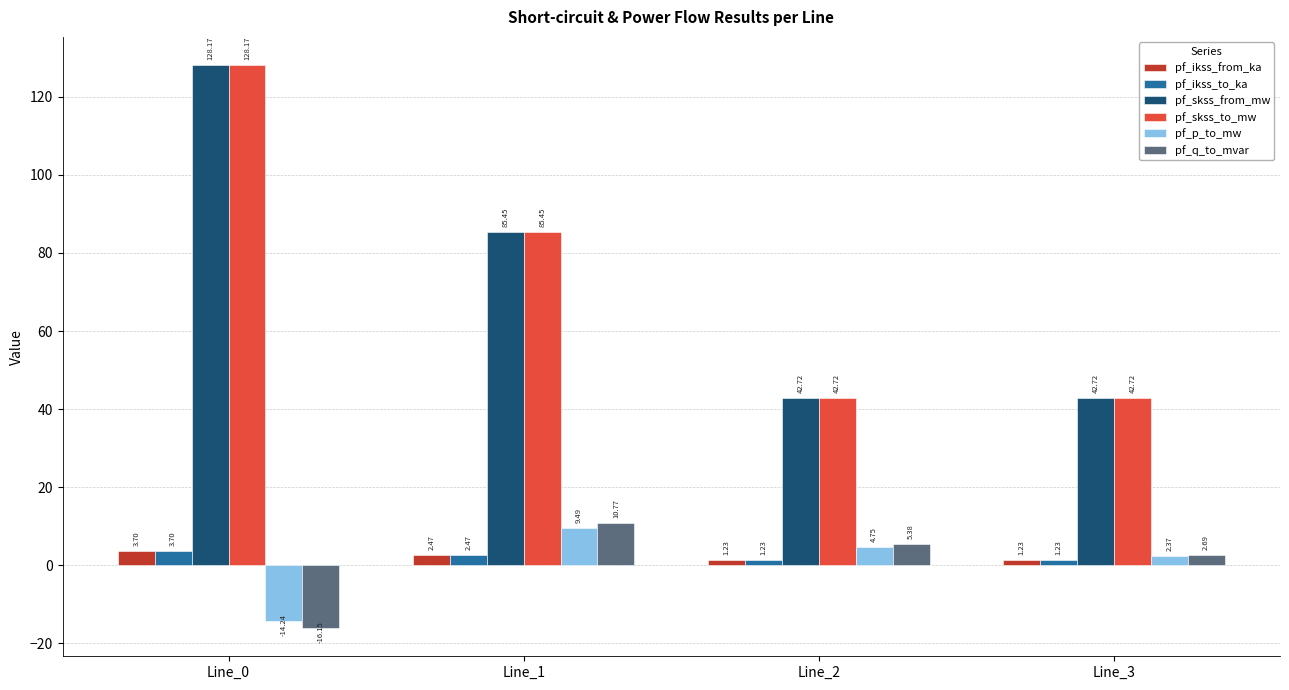

Which series changed the most between Line_2 and Line_3?

pf_q_to_mvar